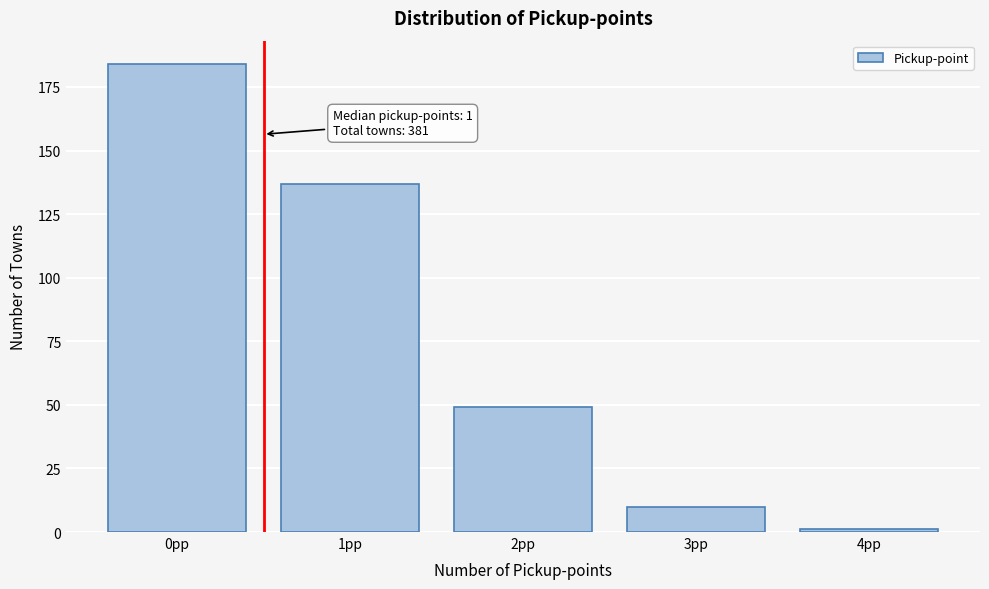

Reading left to right, extract all data points from this chart.

184	137	49	10	1